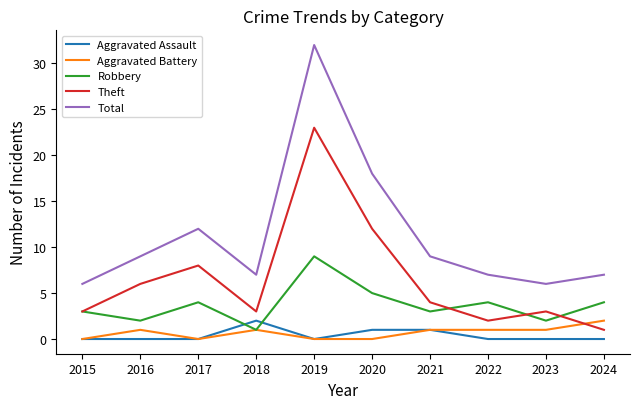

True or false: Aggravated Battery and Total intersect in this chart.

False